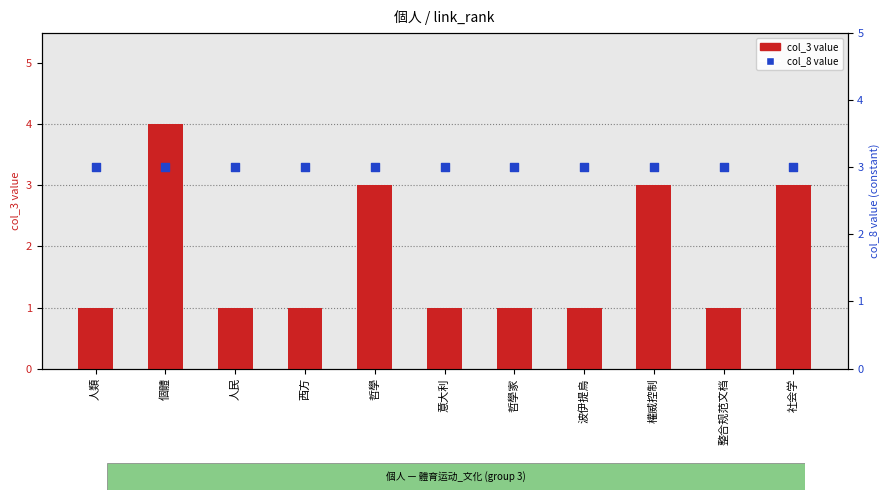

What is the total value across all series at 社会学?

6